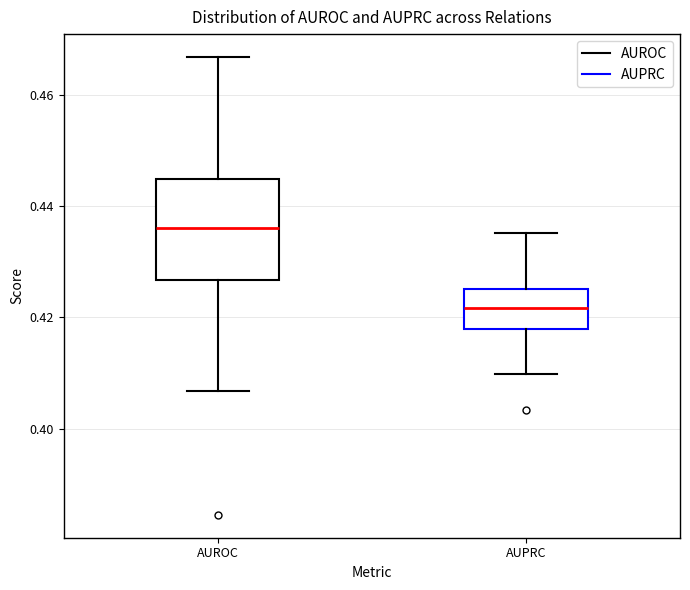

Which box has the highest median line?

AUROC